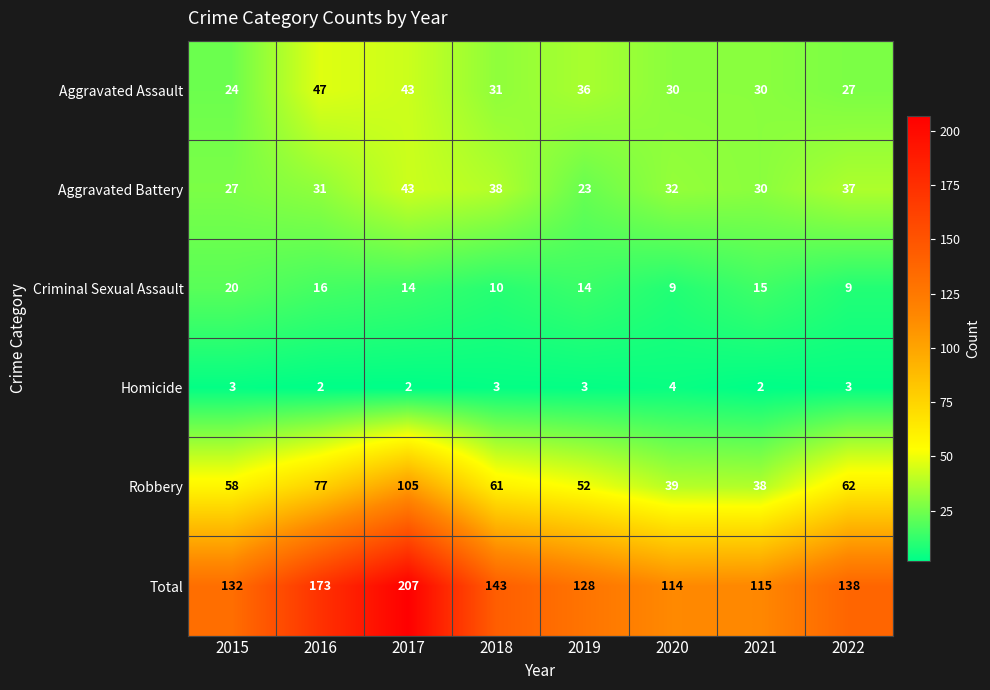

True or false: Homicide has a value of 2 at 2021.

True